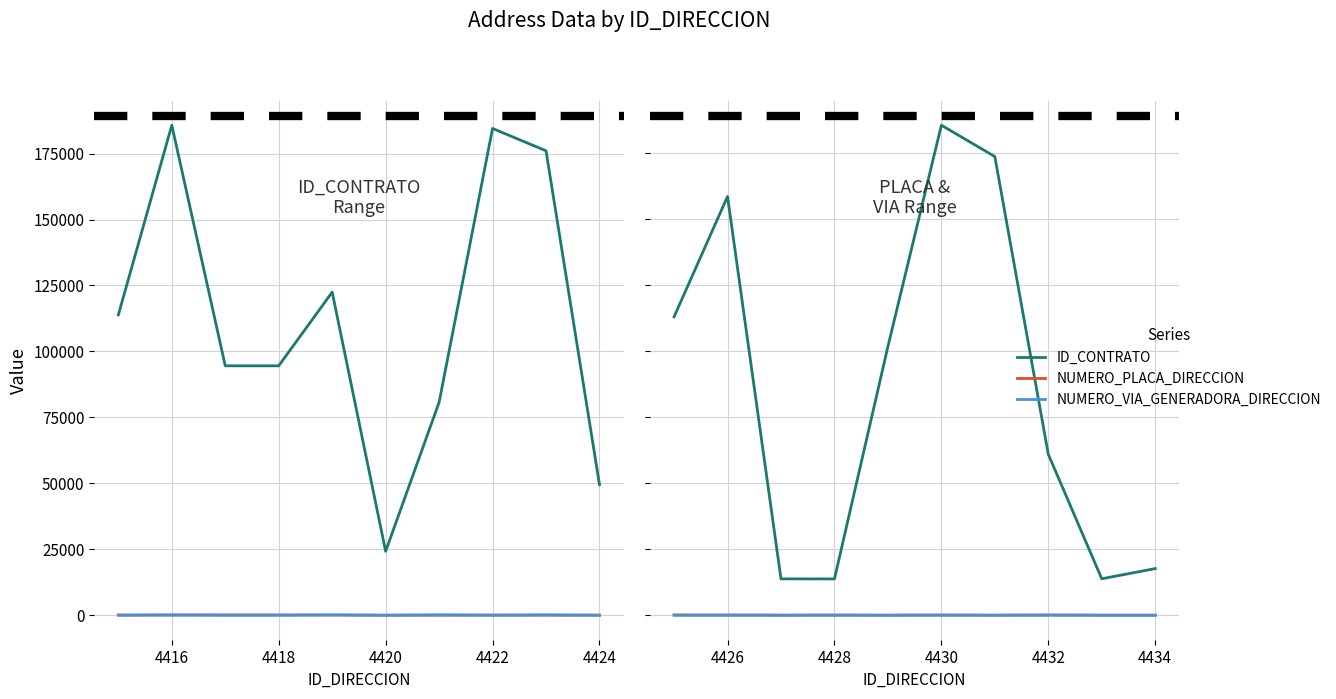

What is the lowest value of the NUMERO_VIA_GENERADORA_DIRECCION series?

24